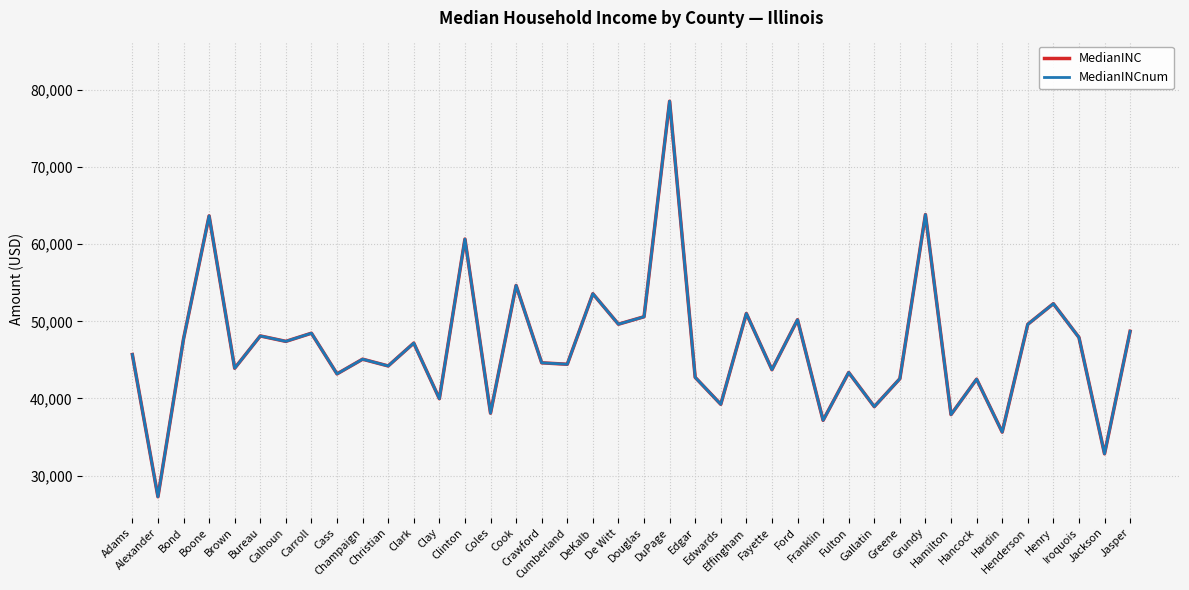

Which series has the largest total across all categories?

MedianINC